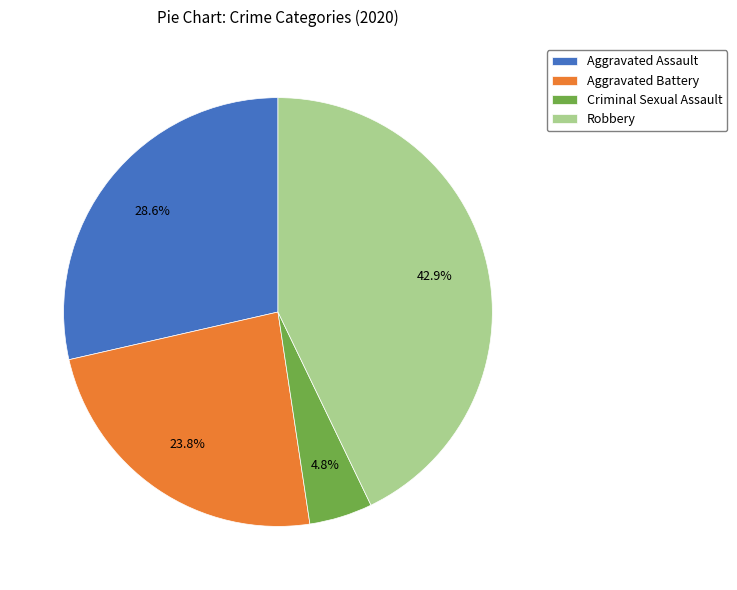

Is it true that Aggravated Battery is 16% of the pie?

False